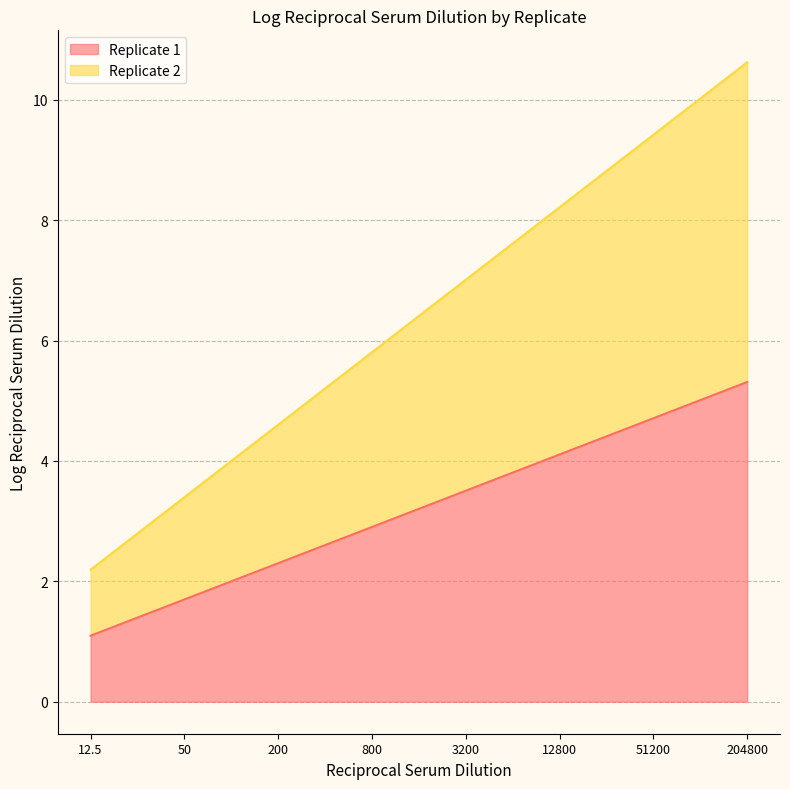

Which has a higher value, 51200 or 800?

51200